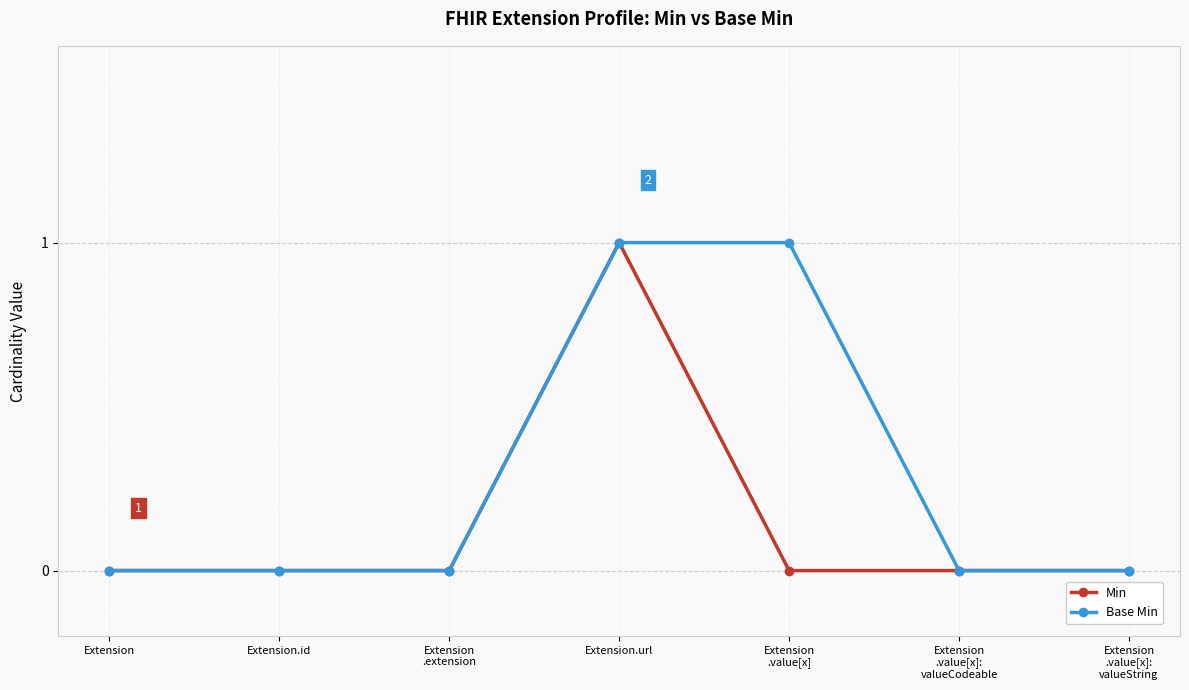

True or false: Base Min has more than 2 interior local peaks.

False